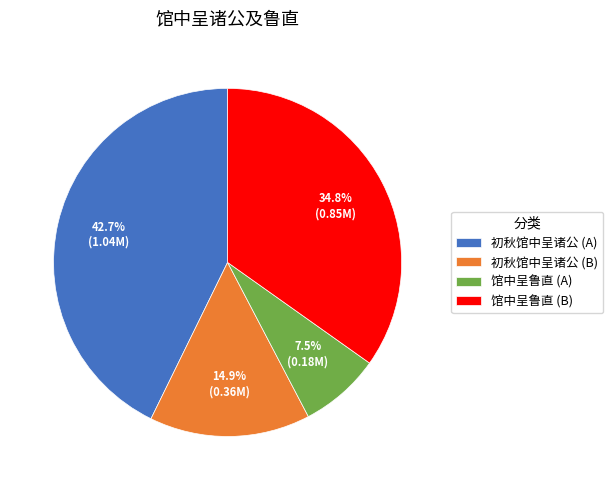

Is there any slice that represents more than half of the pie?

No